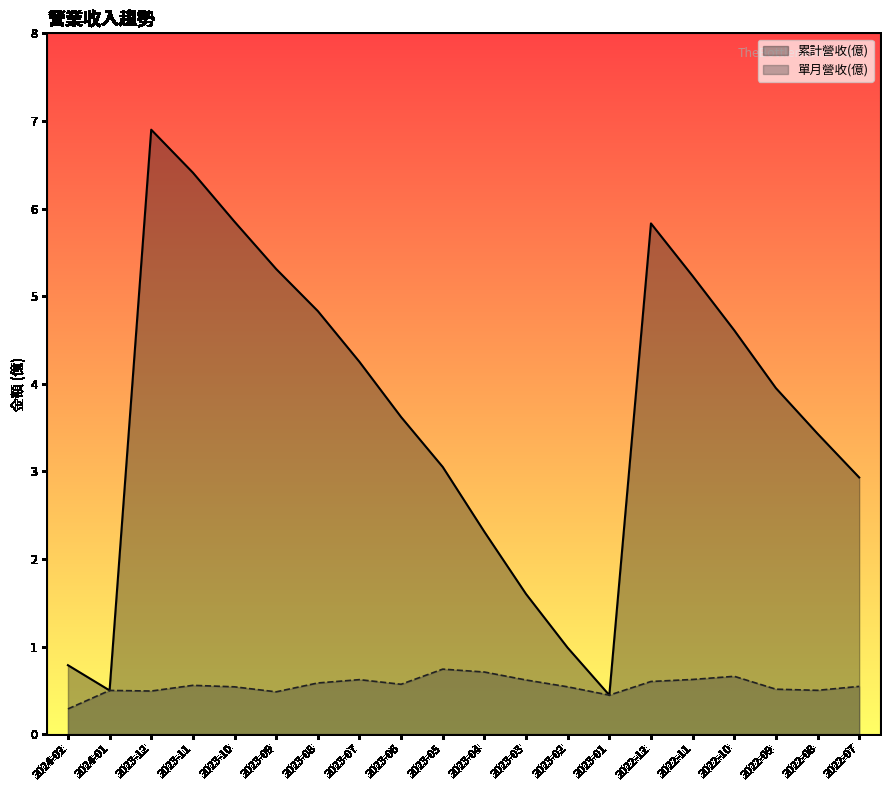

Reading left to right, list all the values displayed in this chart.

累計營收(億): 0.8	0.5	6.9	6.4	5.8	5.3	4.8	4.2	3.6	3.0	2.3	1.6	1.0	0.4	5.8	5.2	4.6	4.0	3.4	2.9
單月營收(億): 0.3	0.5	0.5	0.6	0.5	0.5	0.6	0.6	0.6	0.7	0.7	0.6	0.5	0.4	0.6	0.6	0.7	0.5	0.5	0.5